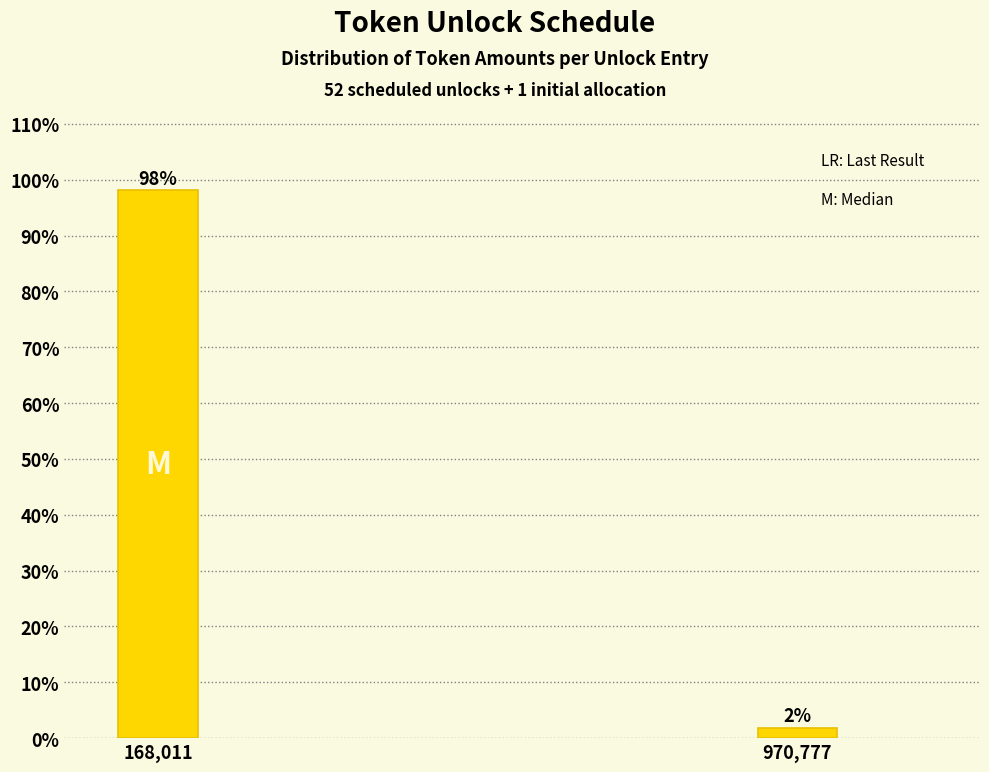

Between 970,777 and 168,011, which is larger?

168,011